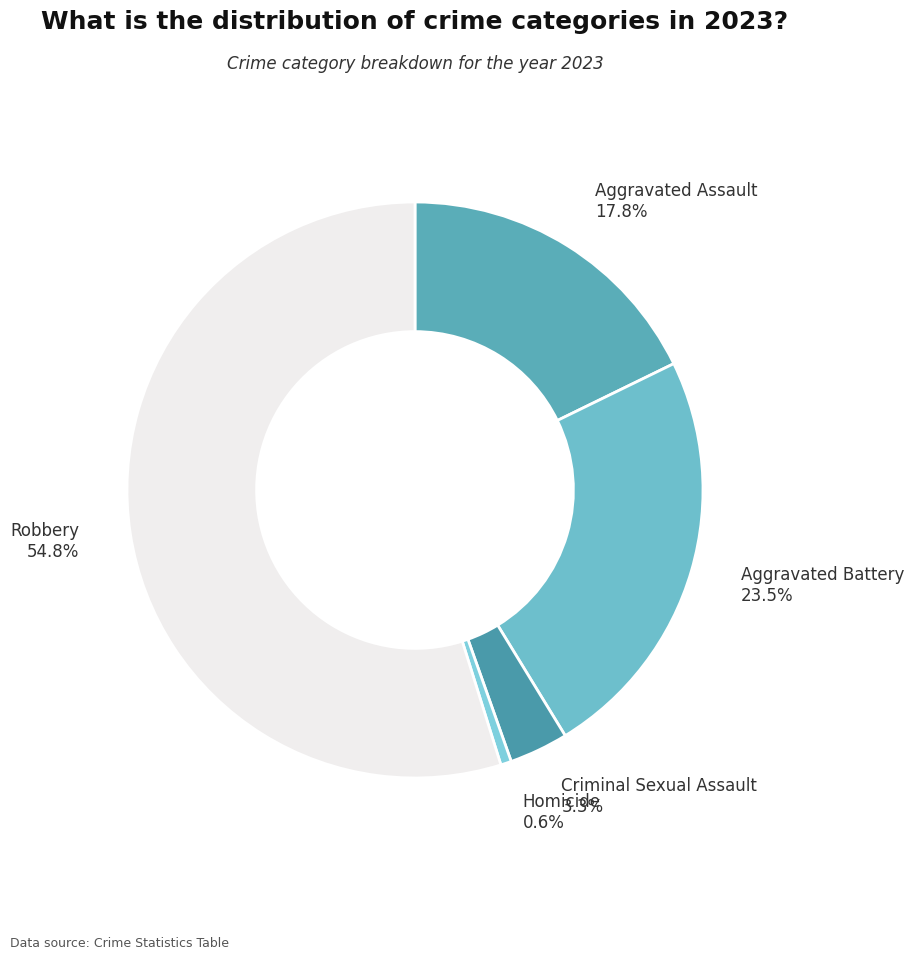

To the nearest percent, what is the combined percentage of Robbery and Homicide?

55%